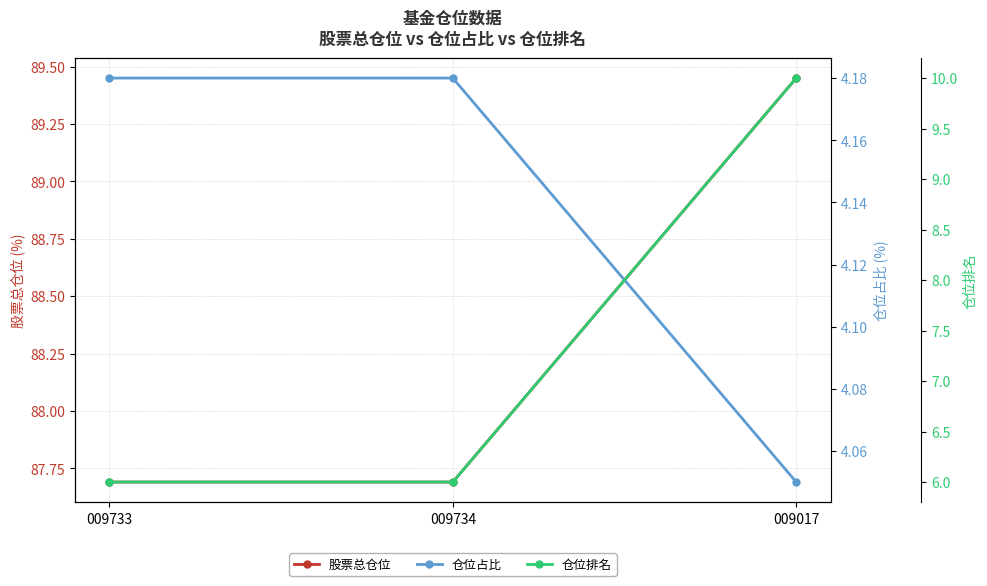

What is the spread (max minus min) of values at 009017?

85.4